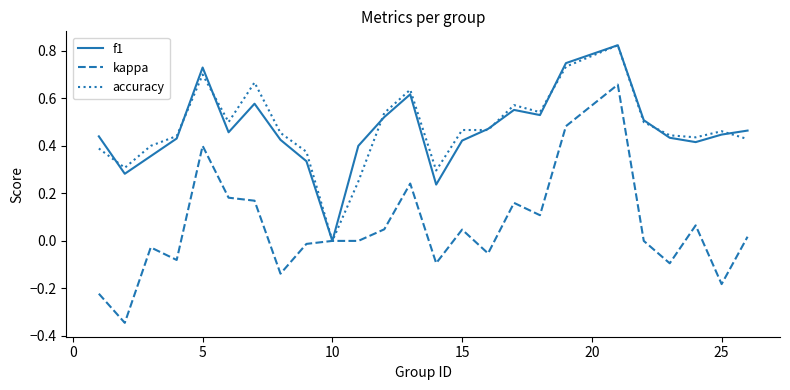

Which series has the widest spread of values?

kappa